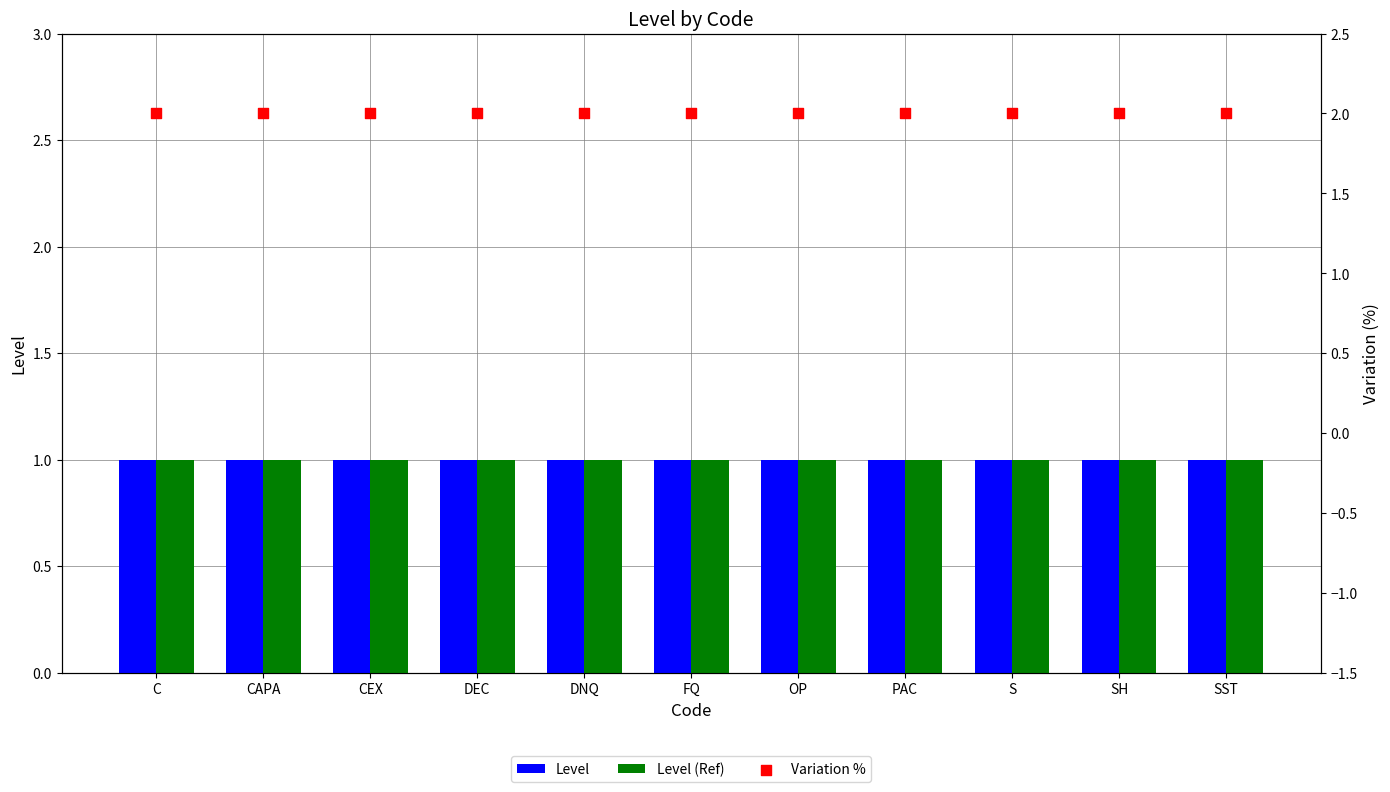

Which series has the largest Y range (max minus min)?

Level